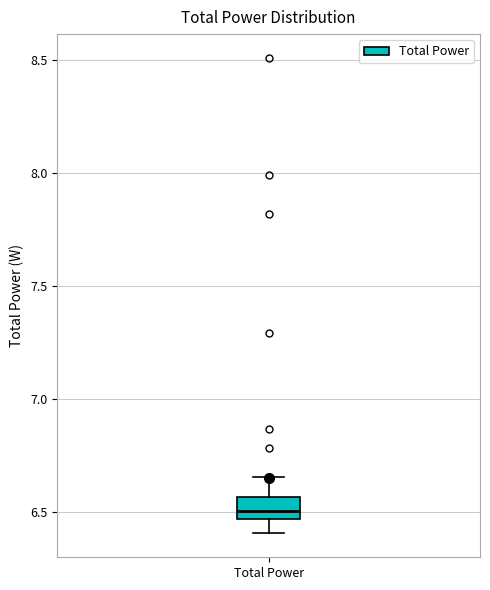

Read this box plot against the y-axis: the position of the median line, the range covered by the box, and the ends of both whiskers. The values are not printed on the chart, so give them approximately, as read against the axis.

median 6.50, box 6.45 to 6.55, whiskers 6.40 to 6.65